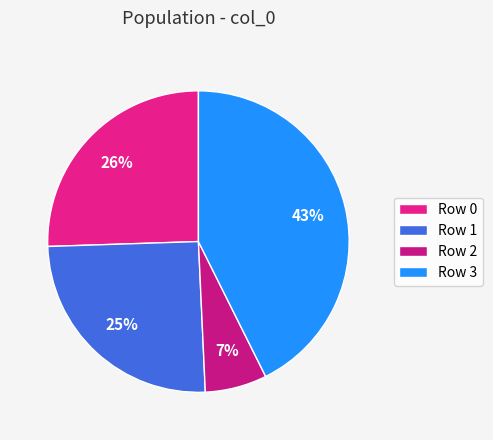

Is there any slice that represents more than half of the pie?

No